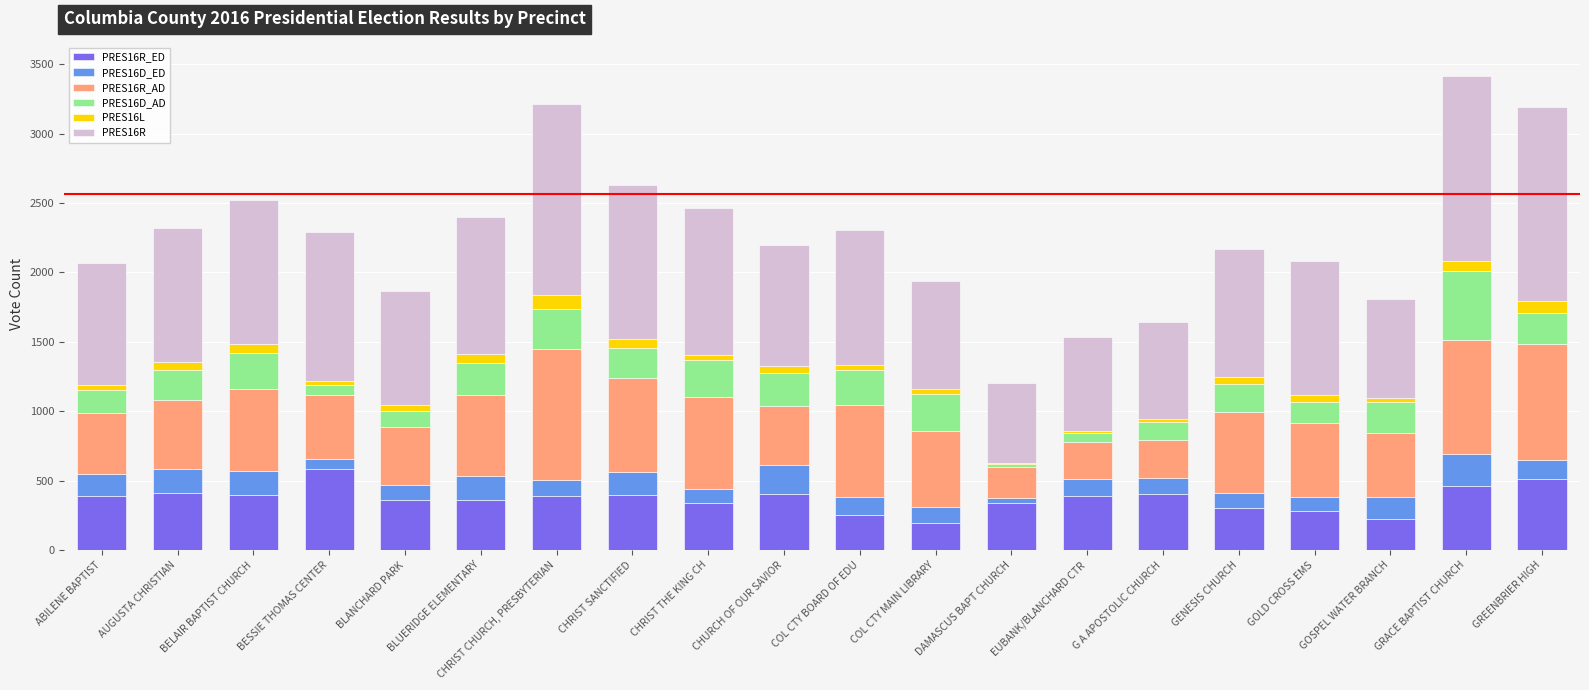

At which category is the sum across all series the highest?

GRACE BAPTIST CHURCH